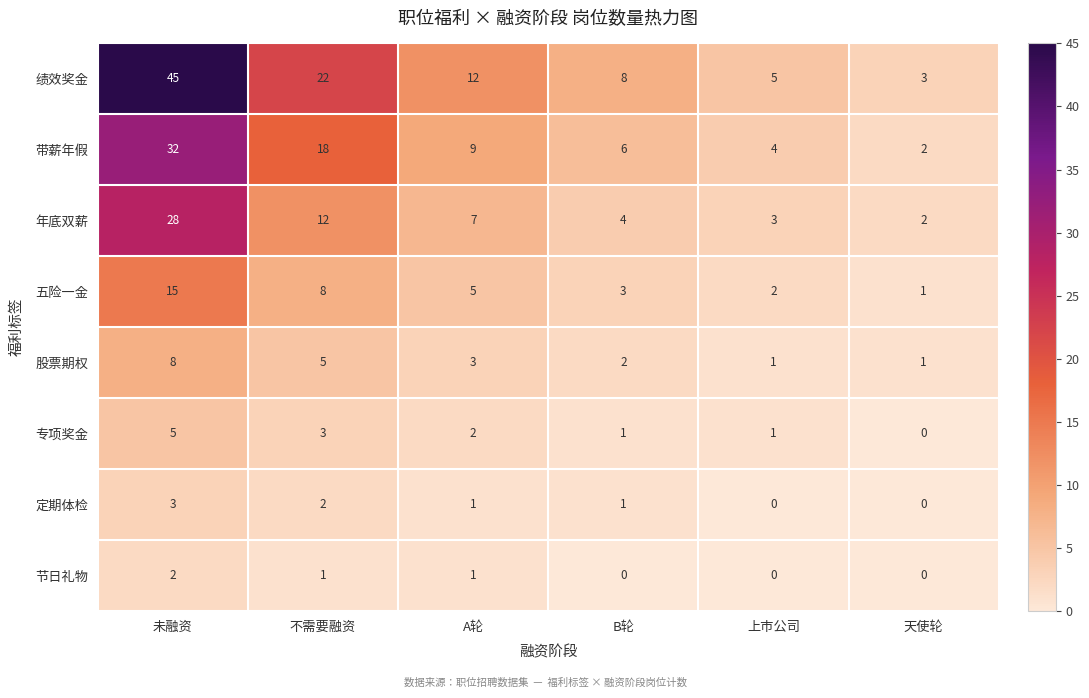

Which series has the largest total across all categories?

绩效奖金